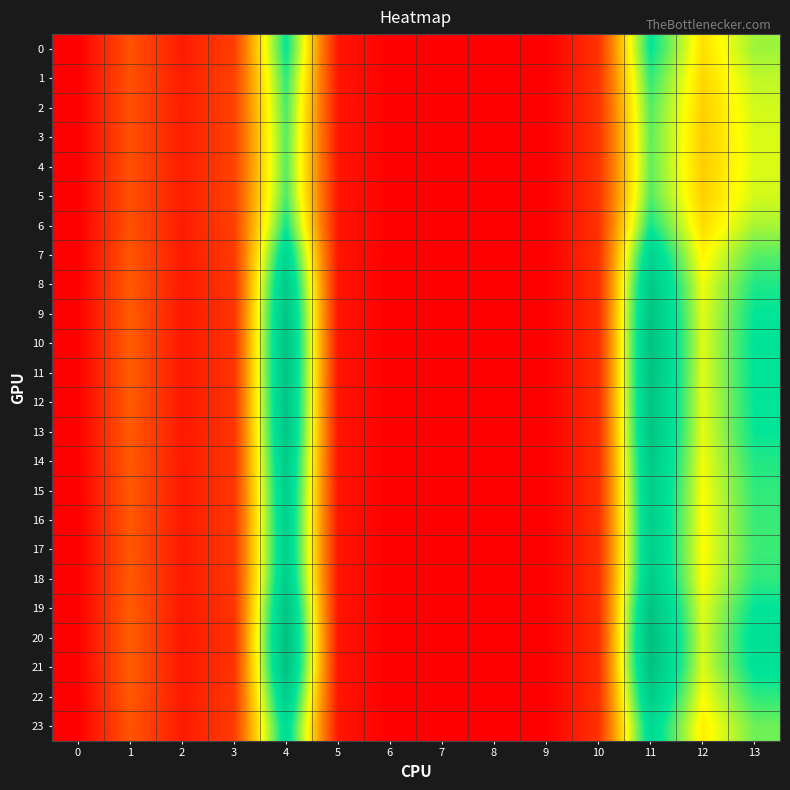

At how many categories does at least one series exceed 16?

4